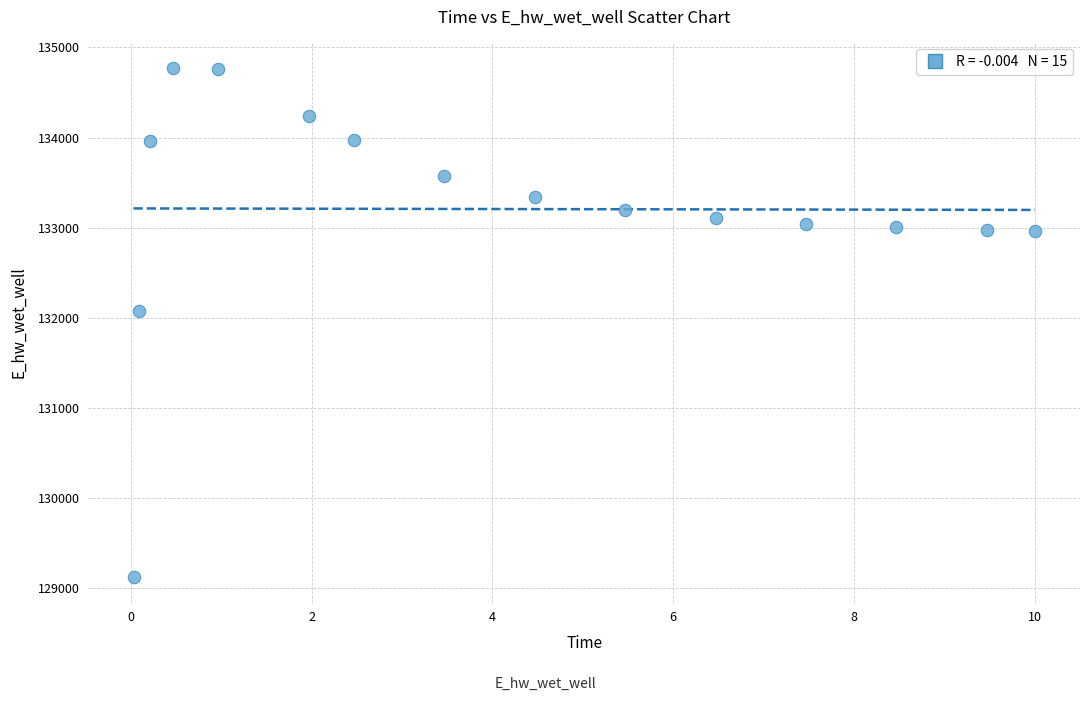

What Y value in the scatter plot is closest to 131949?

132072.2